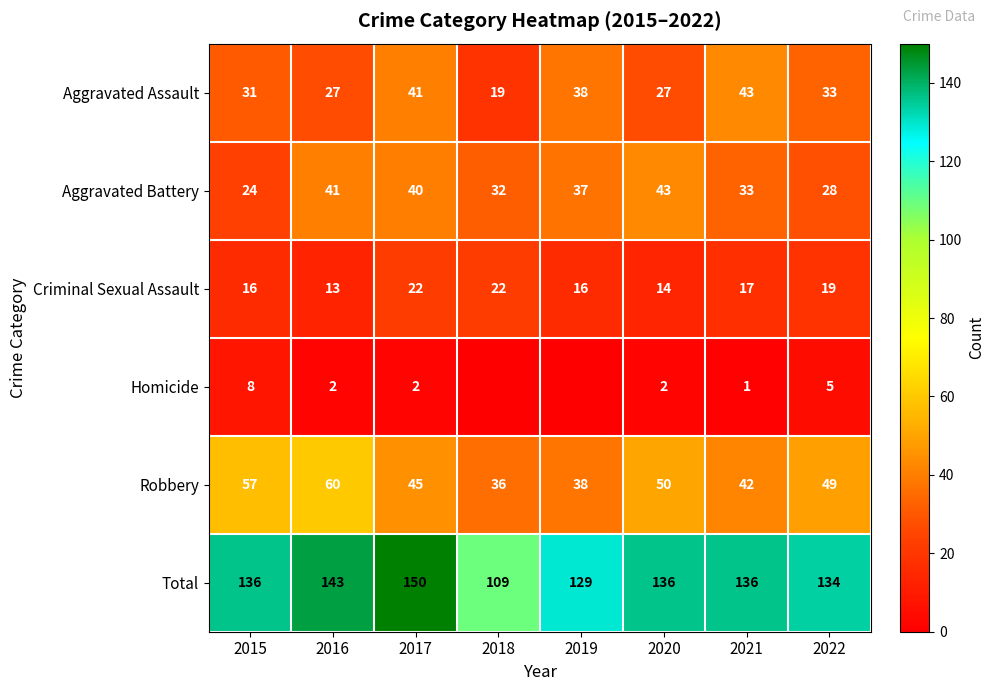

What value does the Aggravated Assault series have at 2016?

27